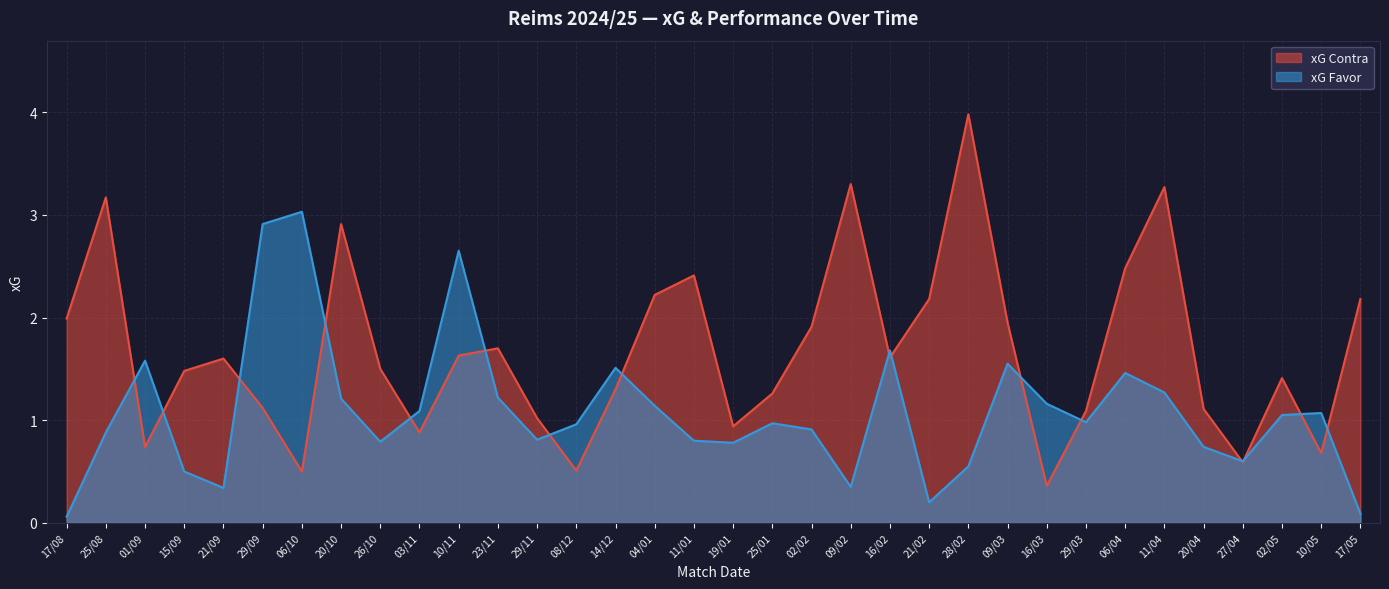

What is the sum of all xG Contra values?

57.0